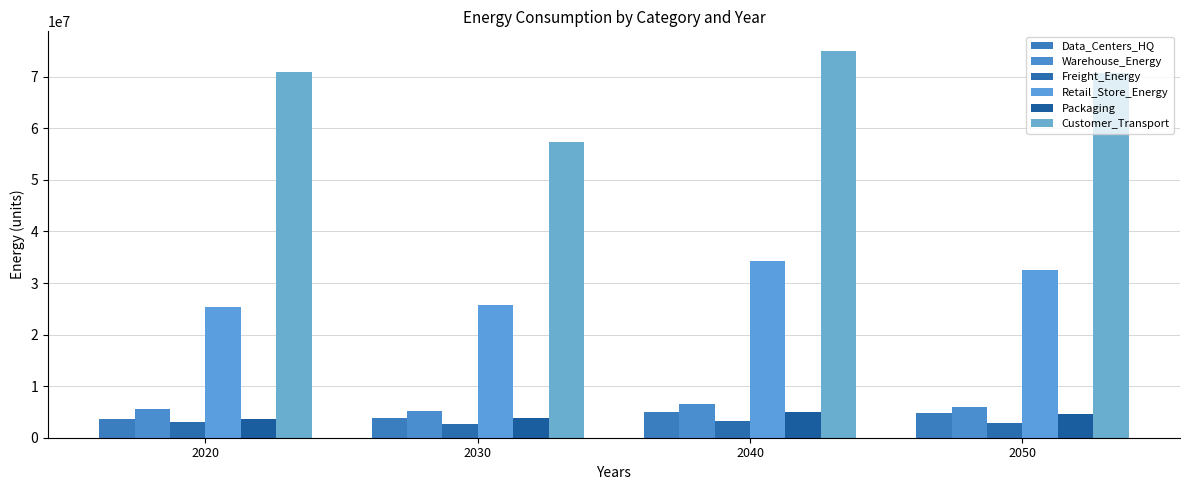

What is the sum of all Retail_Store_Energy values?

117981623.9